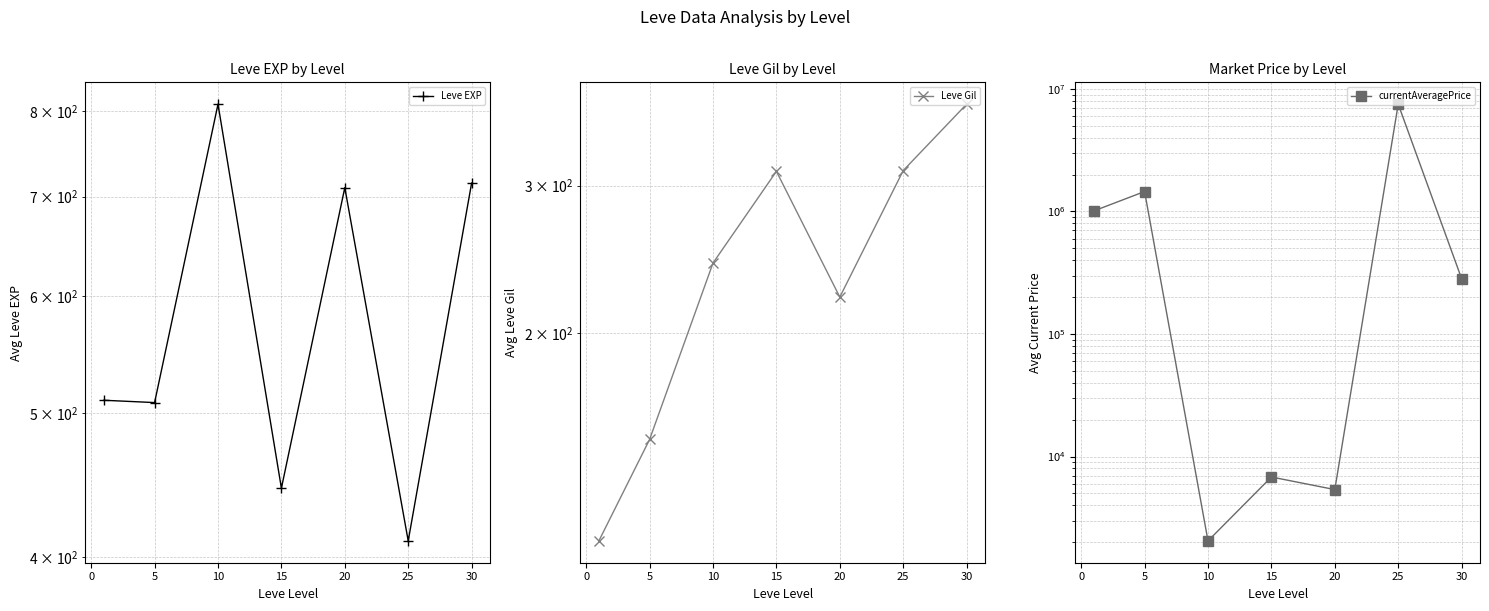

Which has a higher value, 20 or 15?

20